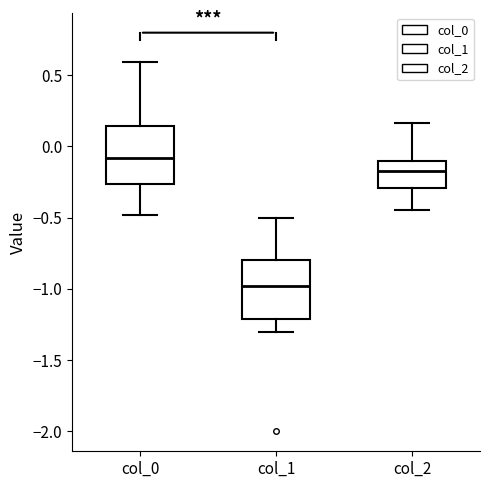

Where does the median line of the box for col_1 sit on the y-axis? The values are not printed on the chart, so give them approximately, as read against the axis.

-1.00